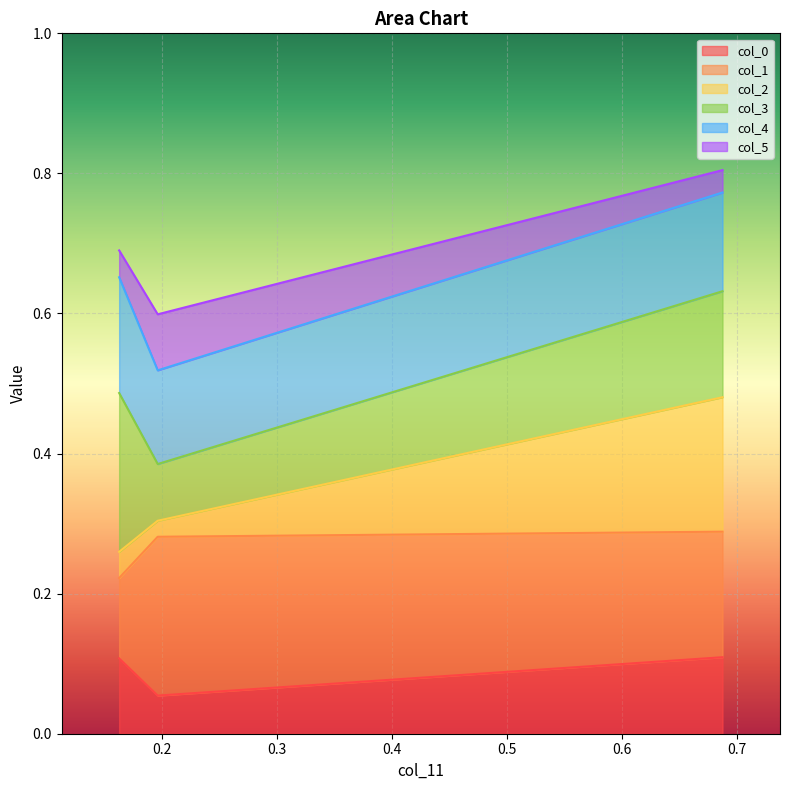

How many lines are shown in the chart?

6